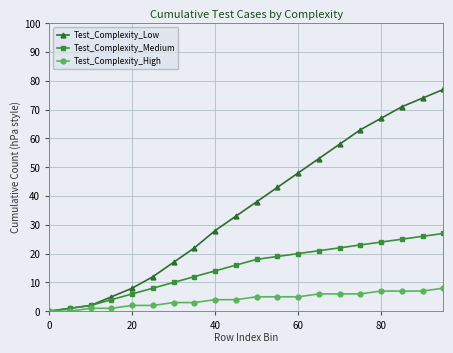

Does the chart display data point markers on the line(s)?

Yes